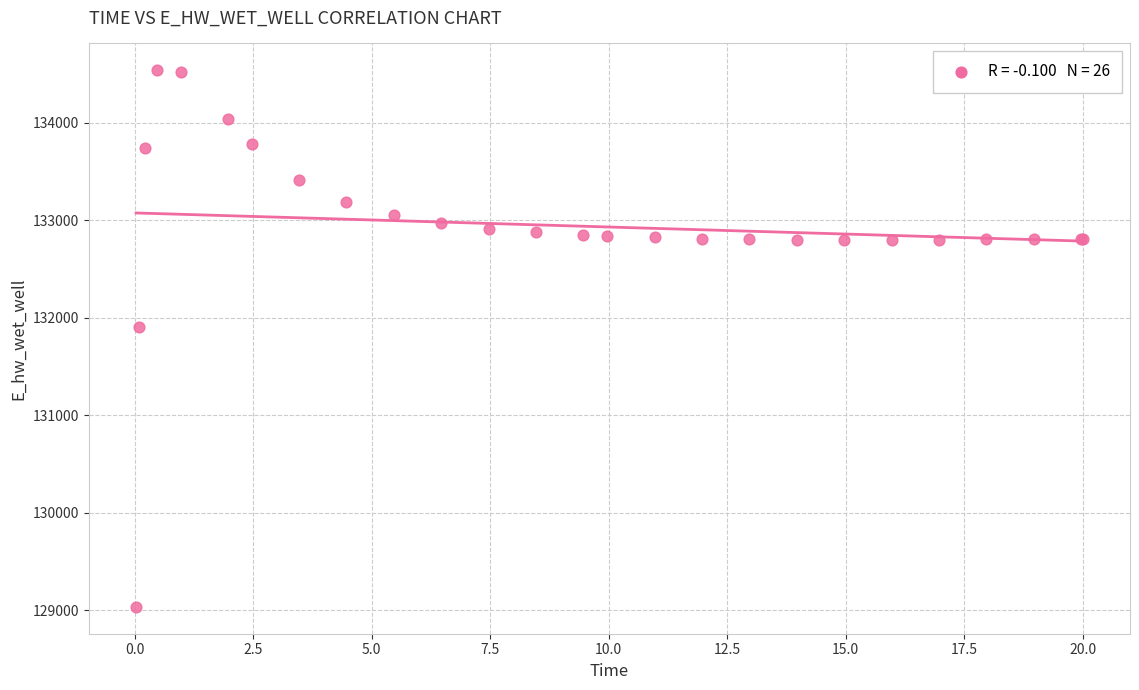

What Y value in the scatter plot is closest to 131787?

131906.4